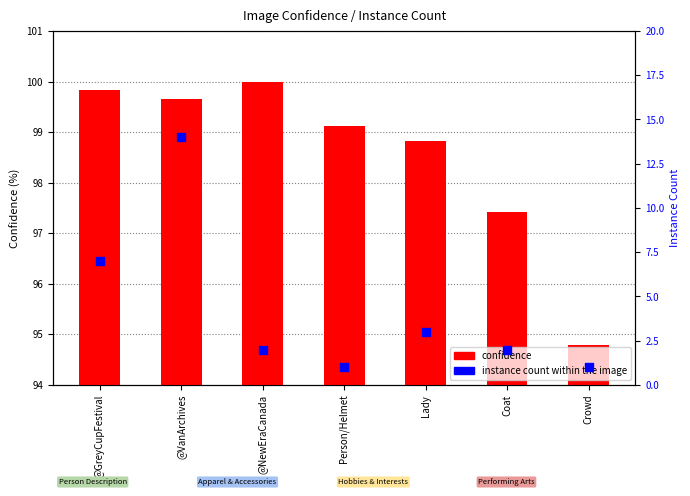

Which series has the widest spread of Y values?

Instance Count